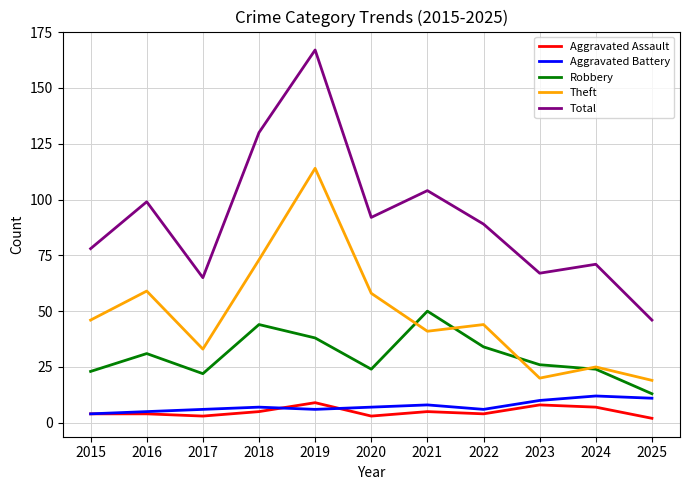

What is the difference between the Aggravated Battery values at 2023 and 2024?

2